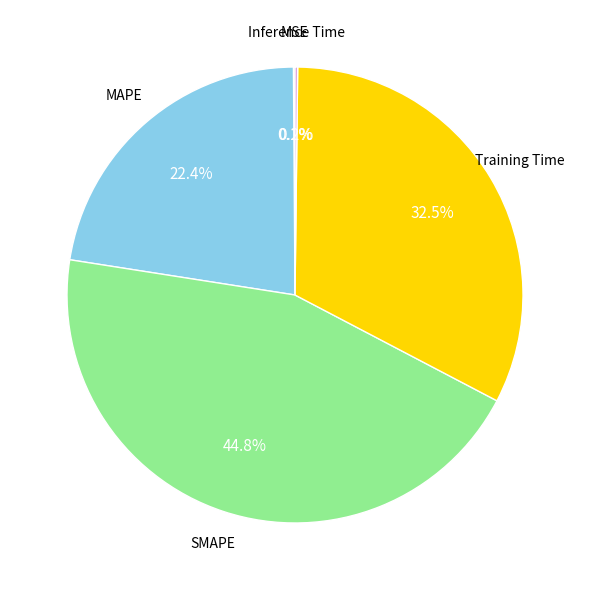

Is there a majority slice in this chart?

No